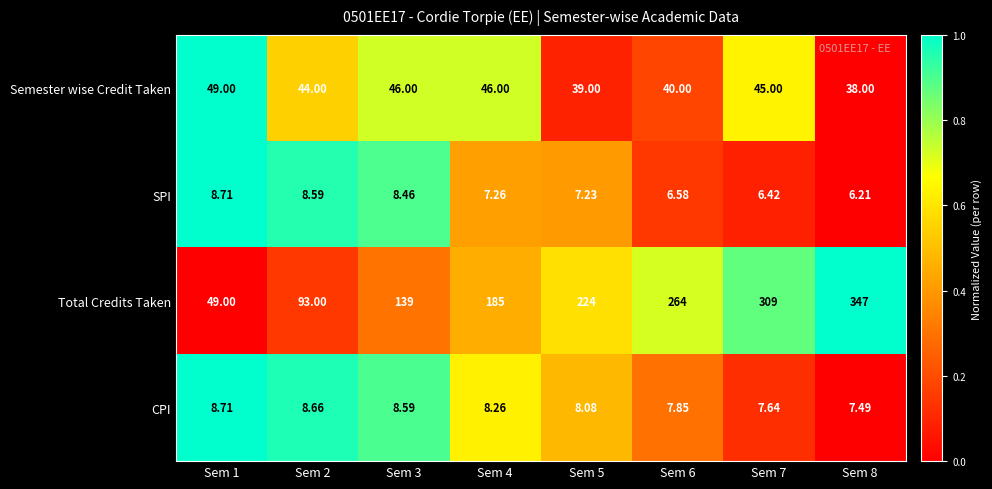

At Sem 4, list the series in order from largest to smallest.

Total Credits Taken, Semester wise Credit Taken, CPI, SPI